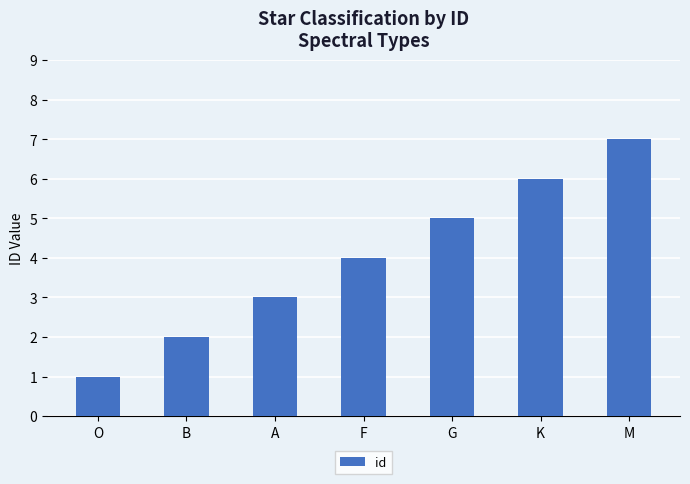

What position from the left is F?

4